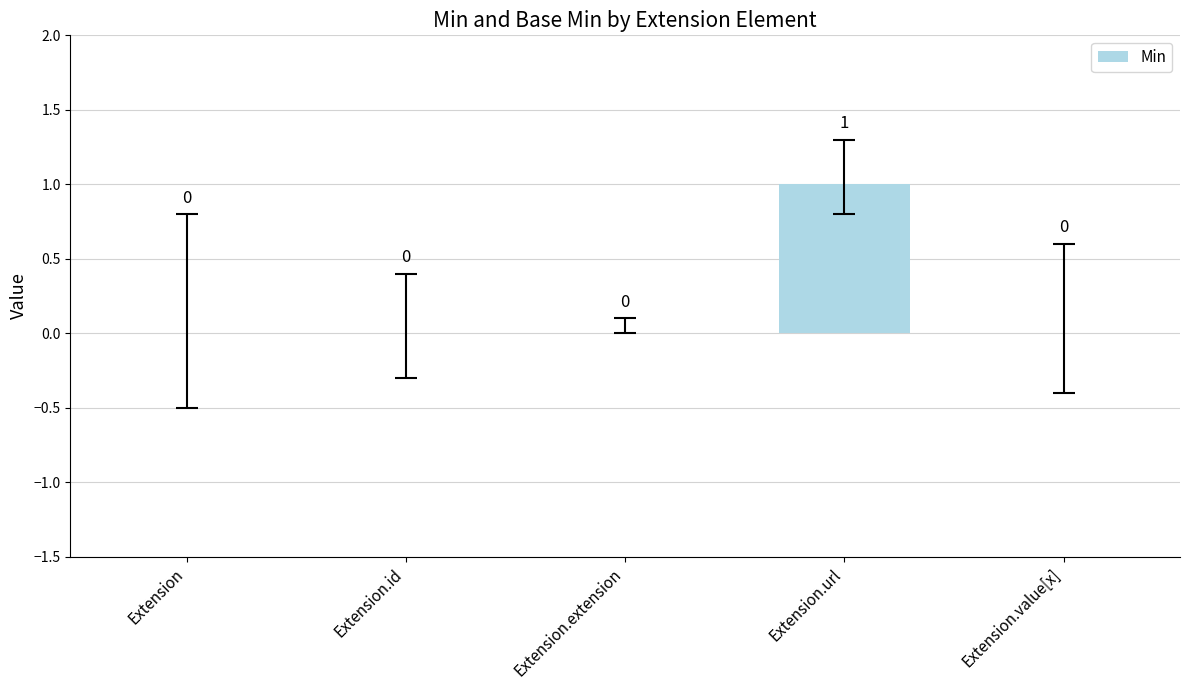

True or false: the data shows 0 at Extension.extension.

True